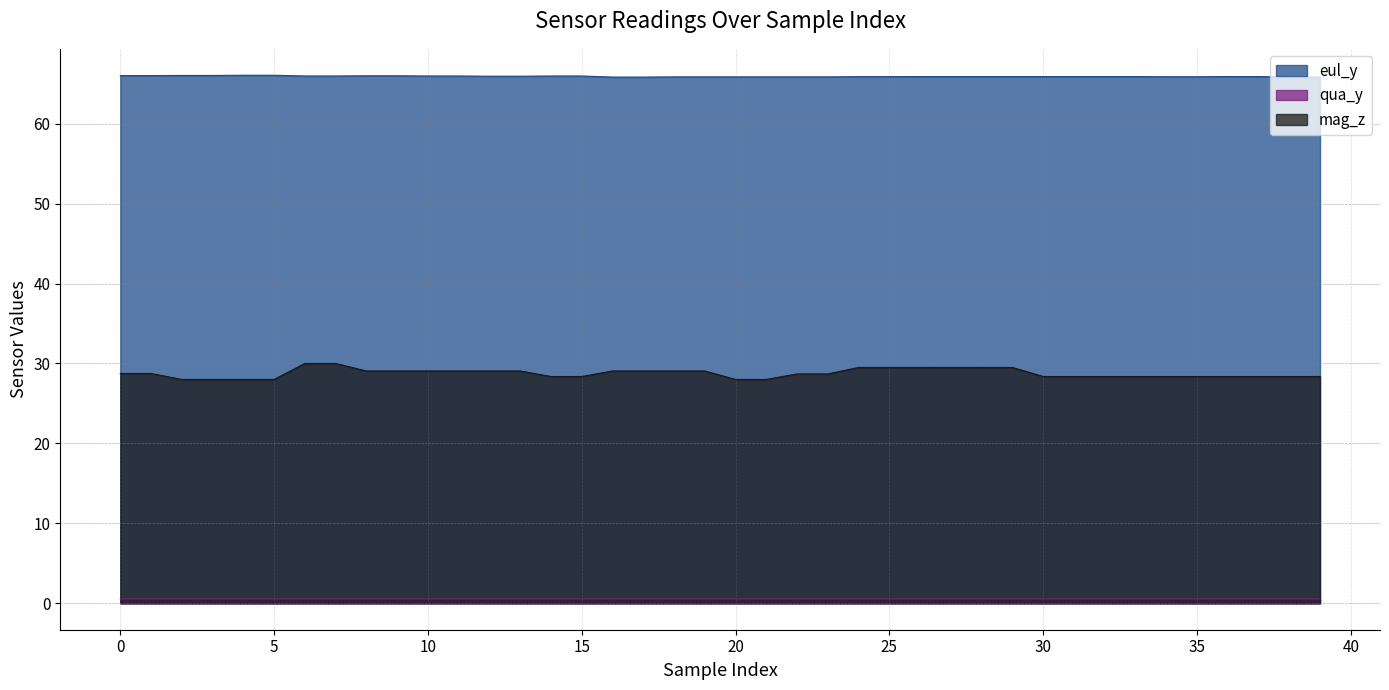

True or false: qua_y has a value of 0.7 at 39.

False